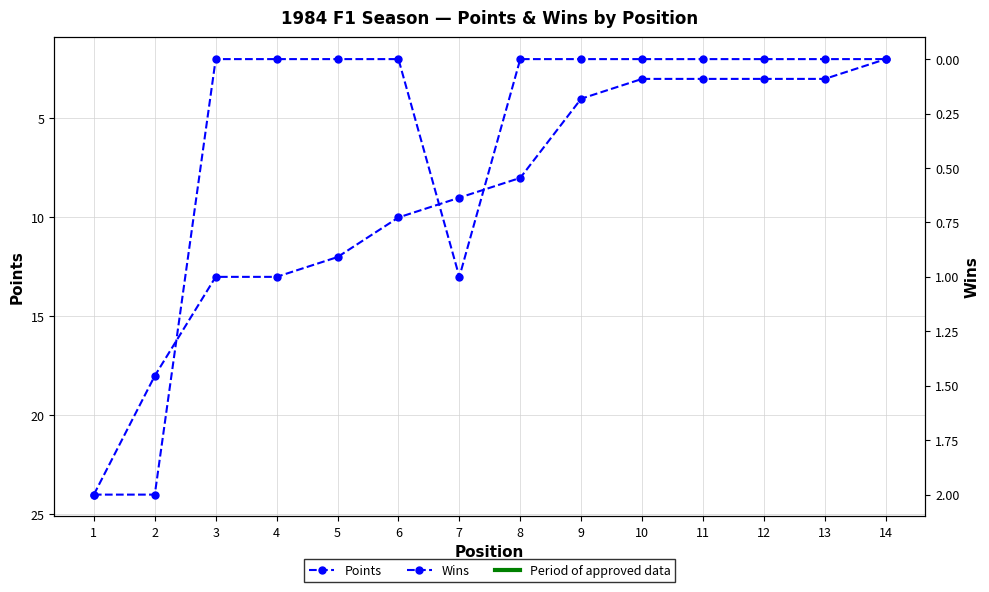

Between 4 and 6, which series saw the biggest shift?

Points